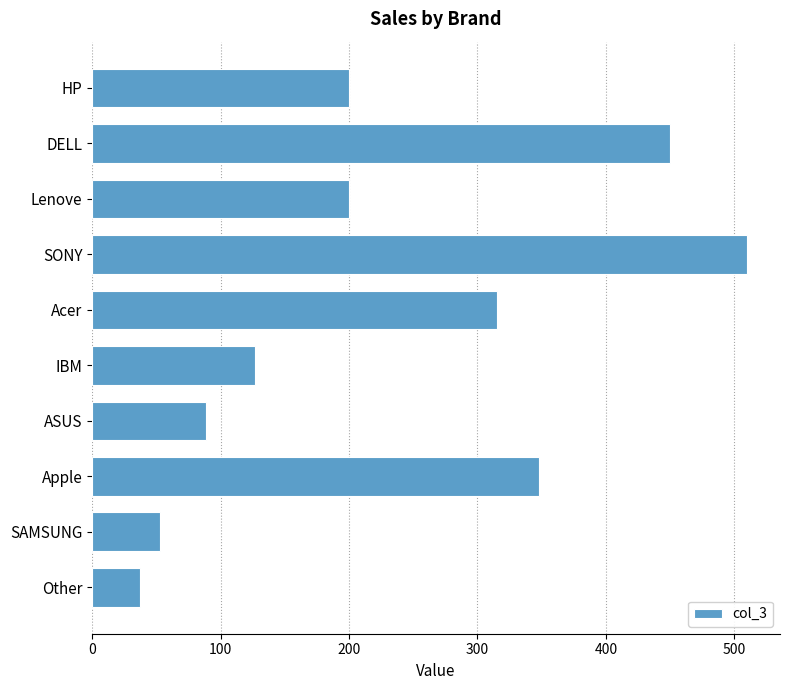

Read the value at IBM.

127